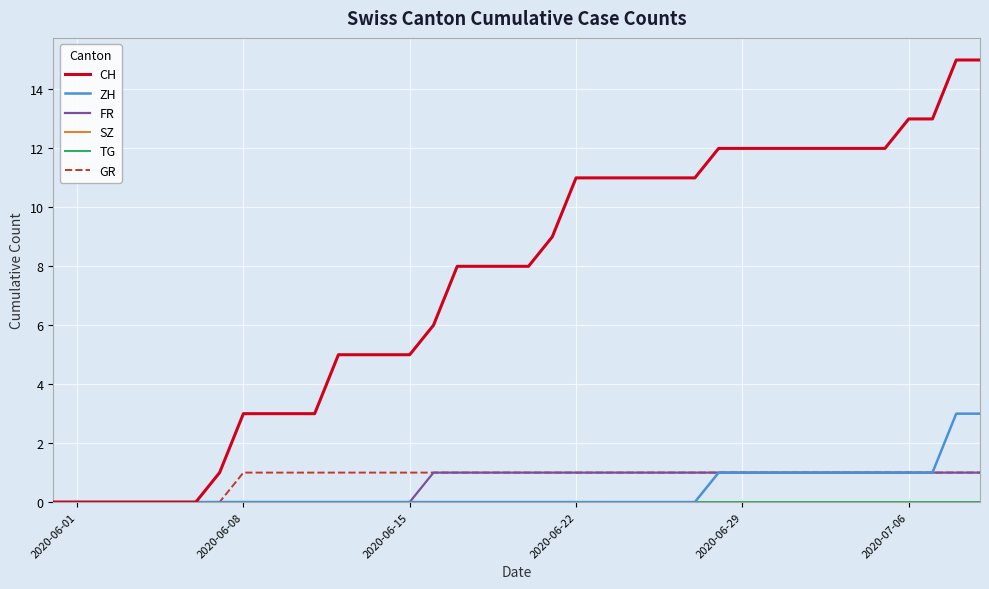

Does the chart display data point markers on the line(s)?

No